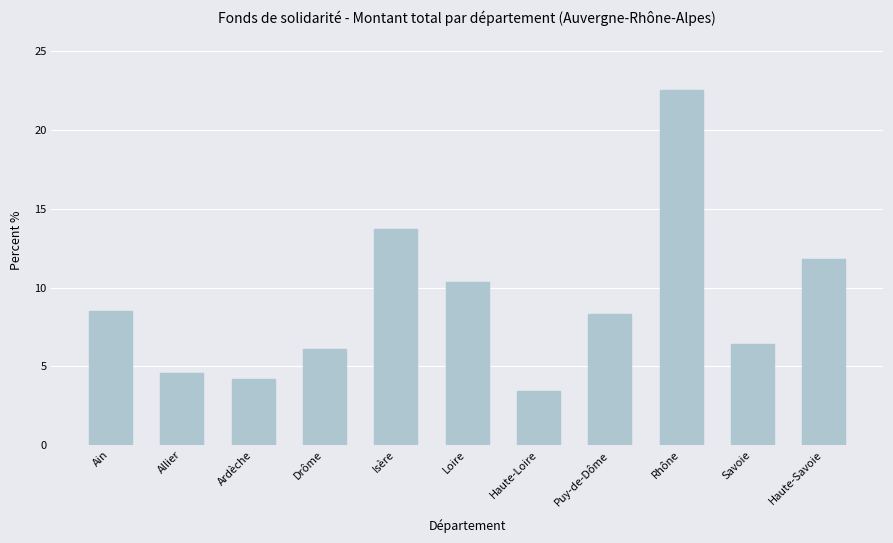

What is the sum of all values?

100.0